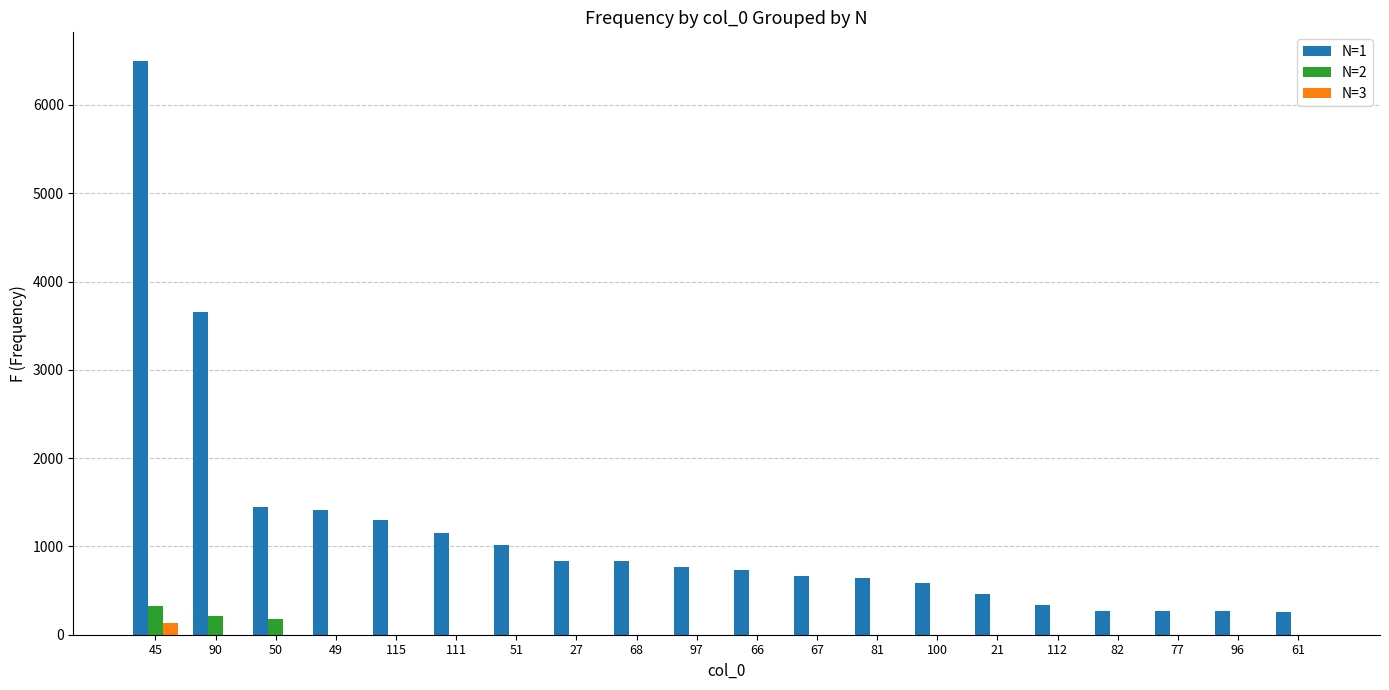

What is the greatest value displayed?

6497